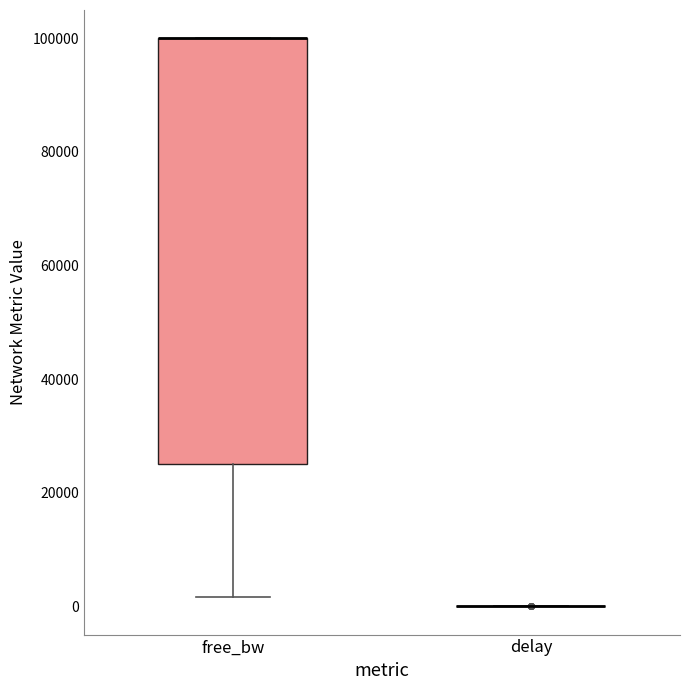

Reading left to right, read every box against the y-axis: the position of its median line, the range the box covers, and the ends of its whiskers. The values are not printed on the chart, so give them approximately, as read against the axis.

free_bw: median 100000 (drawn on the box's upper edge), box 24000 to 100000, whiskers 2000 to 100000
delay: box collapsed to a line at 0, whiskers 0 to 0